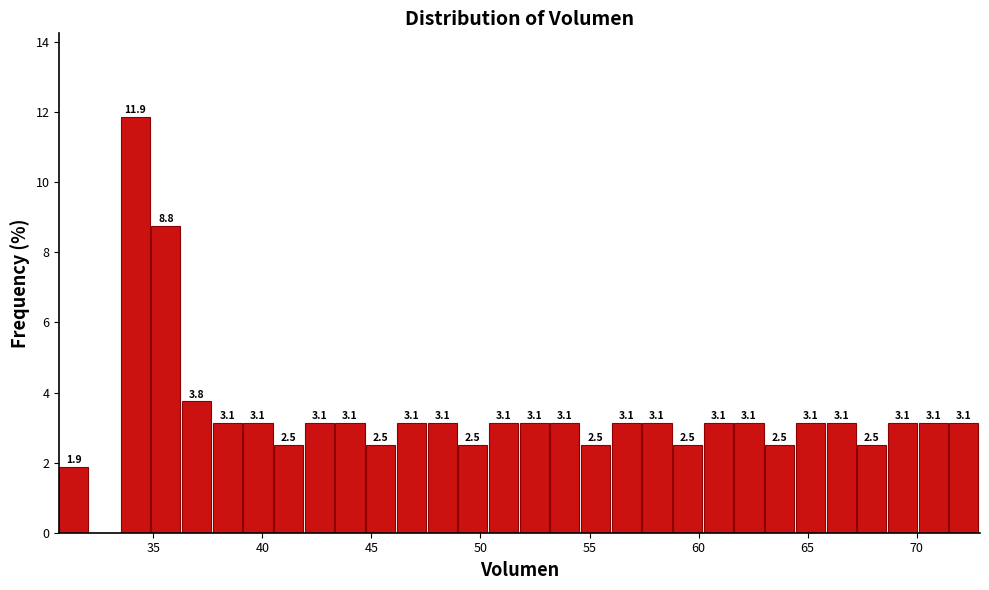

Read against the x-axis, roughly where is the centre of the tallest bar?

34.0